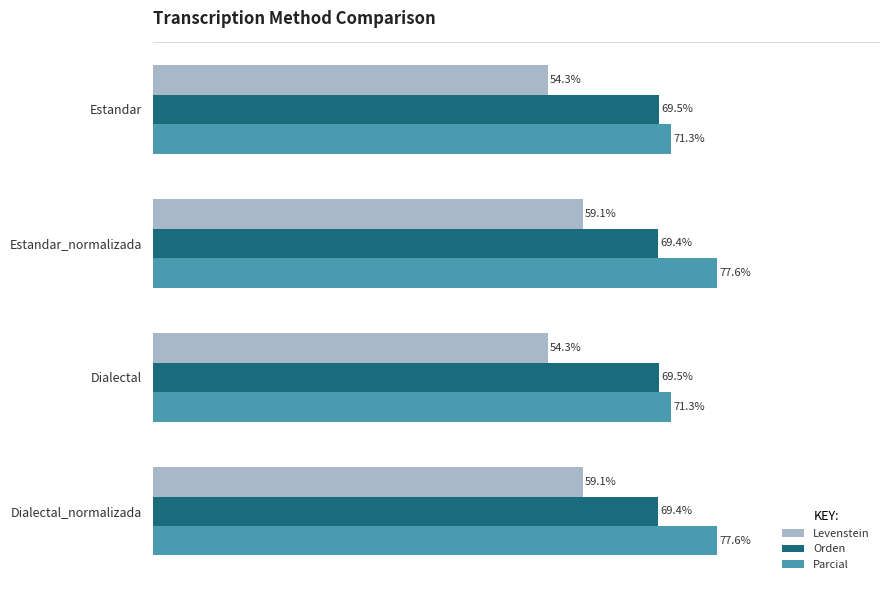

Which series has the largest total across all categories?

Parcial